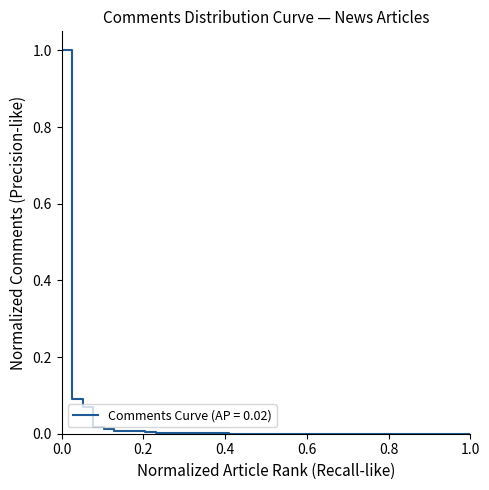

What is the difference between the maximum and minimum values?

1.0